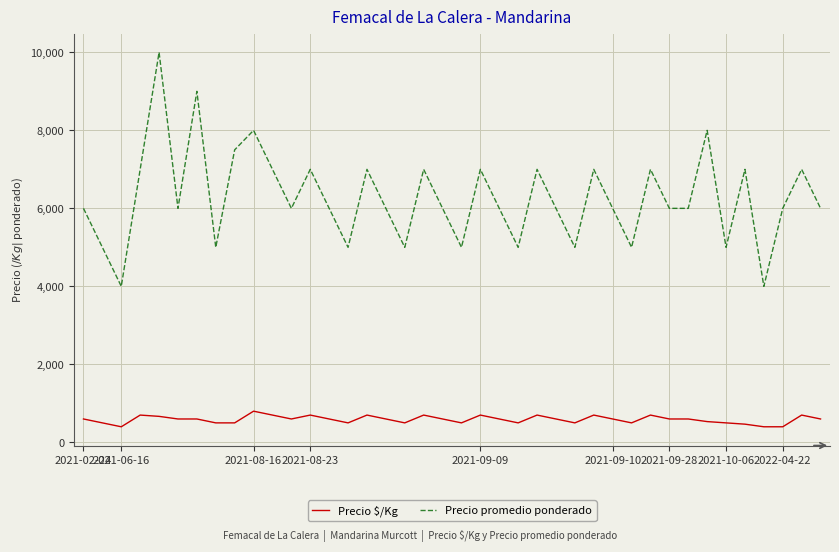

List the series in order of their peak value, lowest first.

Precio $/Kg, Precio promedio ponderado